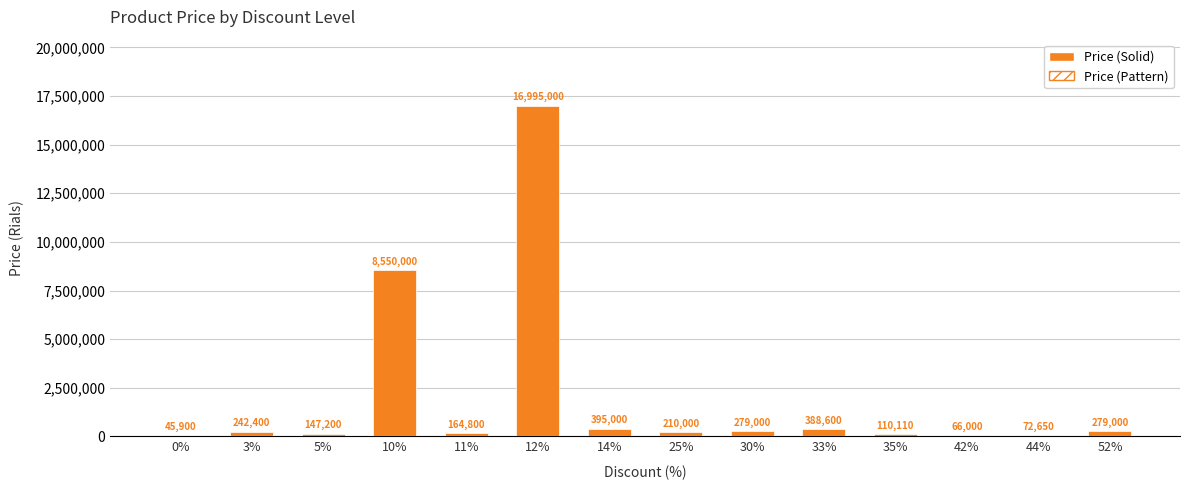

What is the average value?

1996119